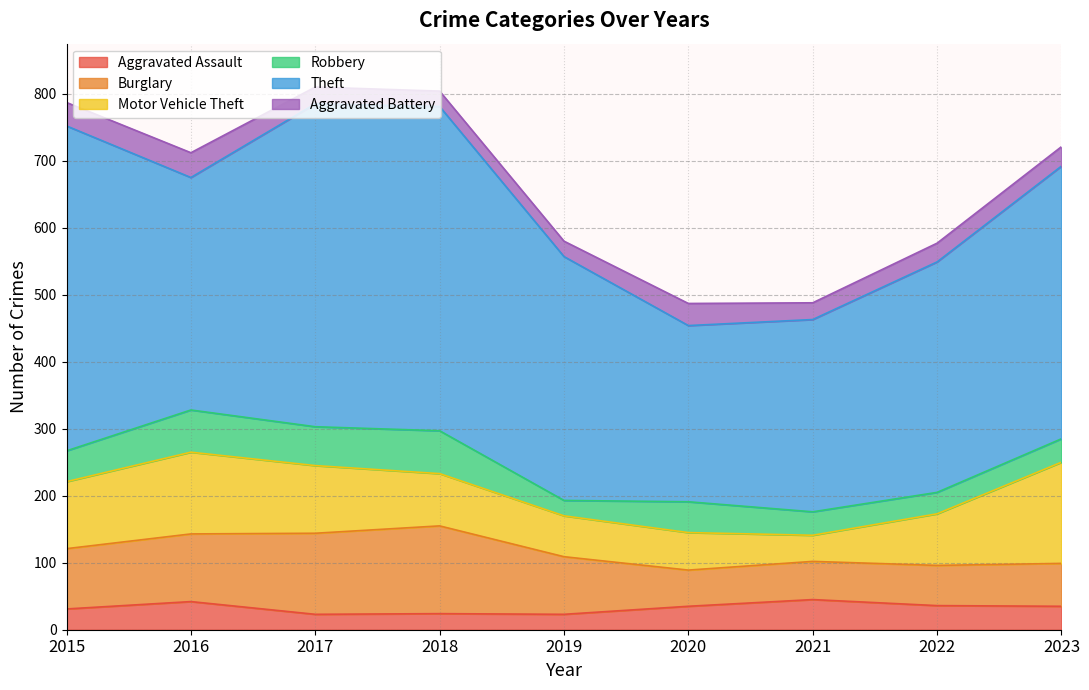

The value of Aggravated Assault at 2017 is 23. True or false?

True